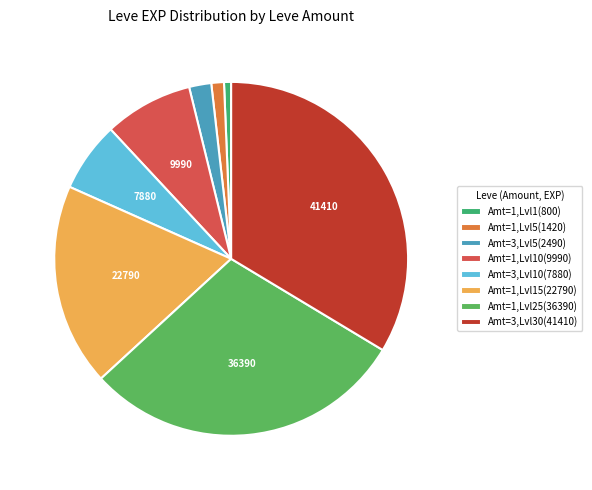

Which slice is the smallest?

Amt=1,Lvl1(800)